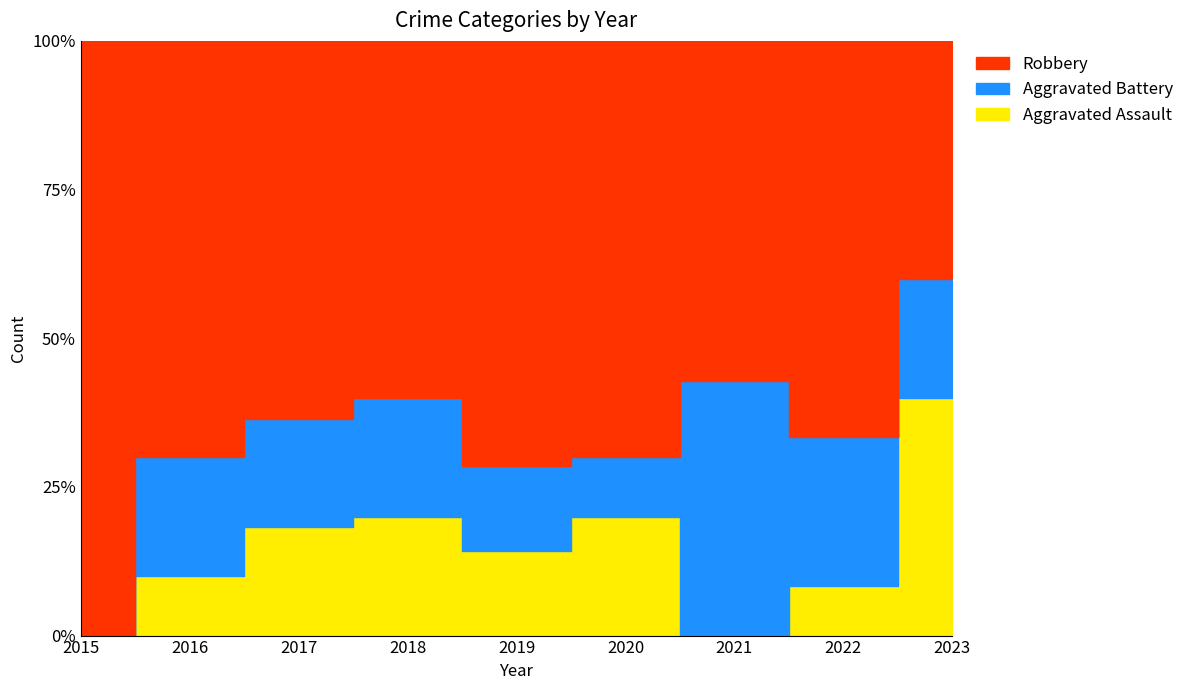

Which has a higher value, 2020 or 2017?

2020